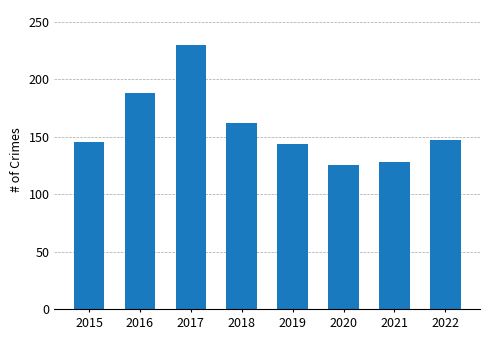

What is the difference between the maximum and second lowest values?

102